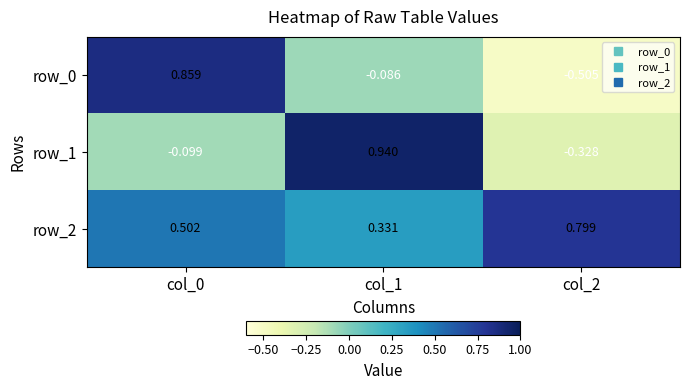

What is the difference between the highest and lowest values at col_1?

1.0